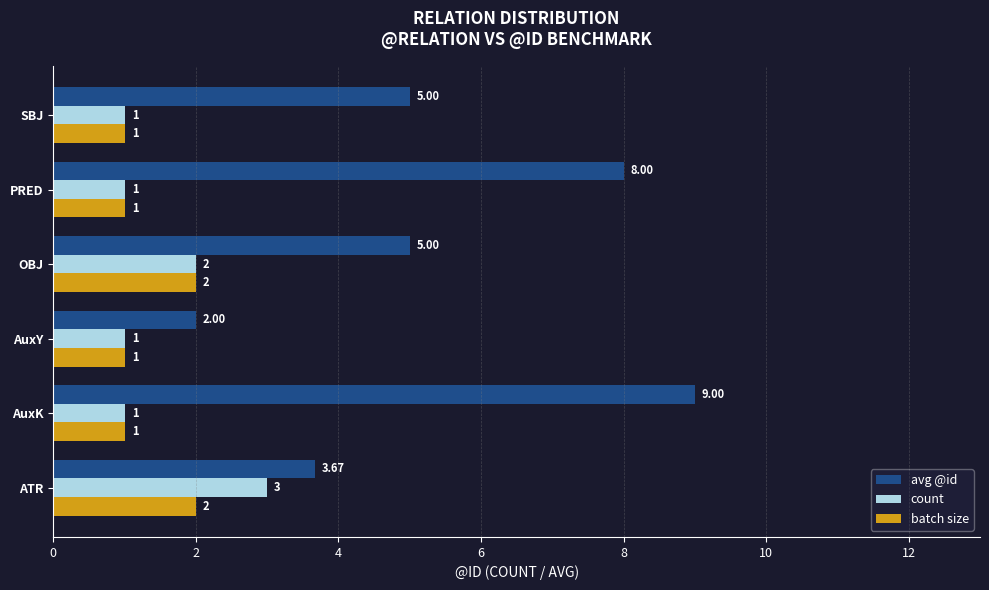

What is the maximum value for count?

3.0